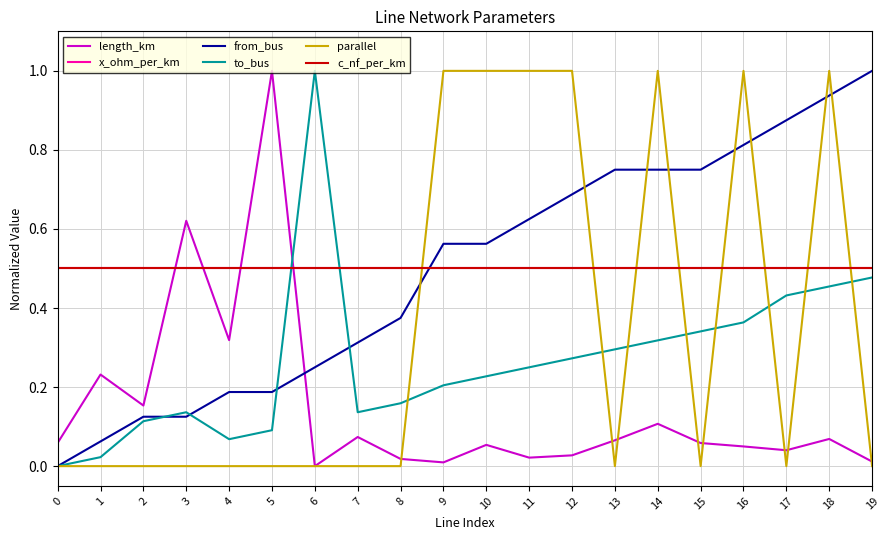

What is the spread (max minus min) of values at 17?

0.9